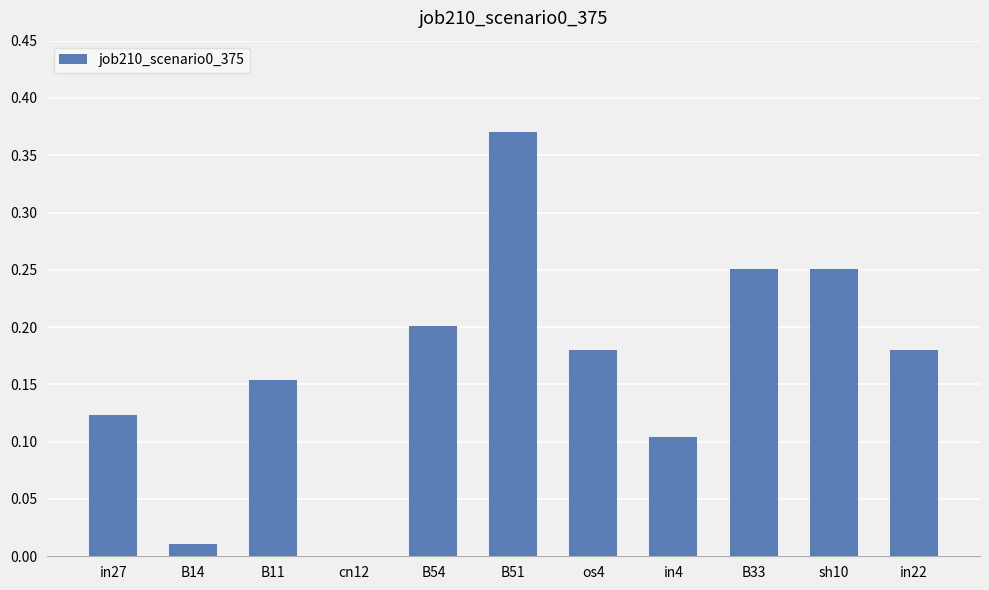

The chart shows a value of 0.1 at in22. True or false?

False